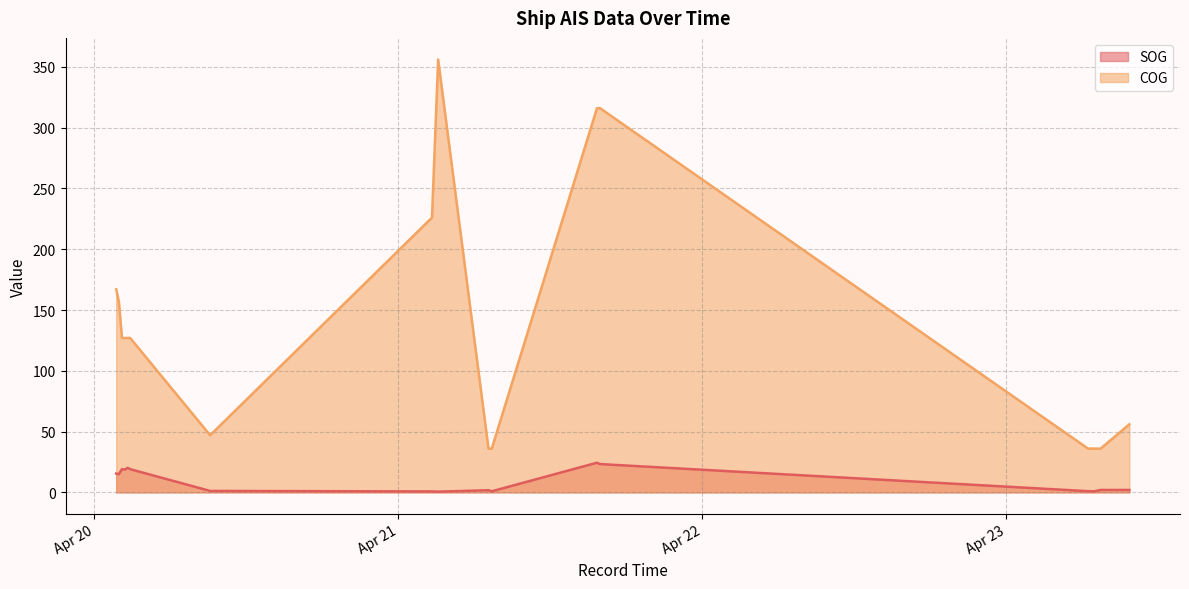

Reading right to left, what are all the values shown in this chart?

SOG: 2.0	2.0	0.9	1.0	23.3	24.4	0.9	1.8	0.6	0.8	1.2	19.1	20.2	18.8	19.1	15.0	15.5
COG: 56.0	36.0	36.0	36.0	316.0	316.0	36.0	36.0	356.0	226.0	47.0	127.0	127.0	127.0	127.0	157.0	167.0